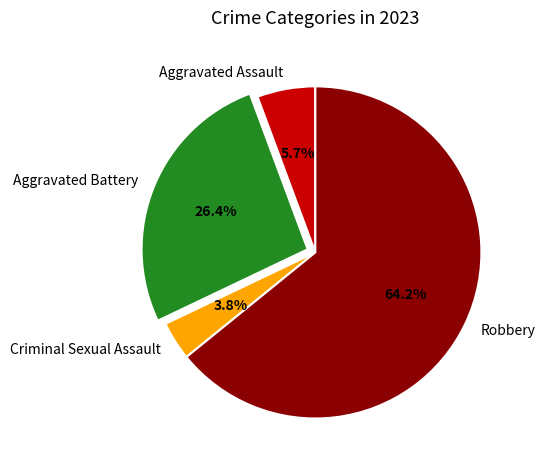

What is the largest slice in the pie chart?

Robbery